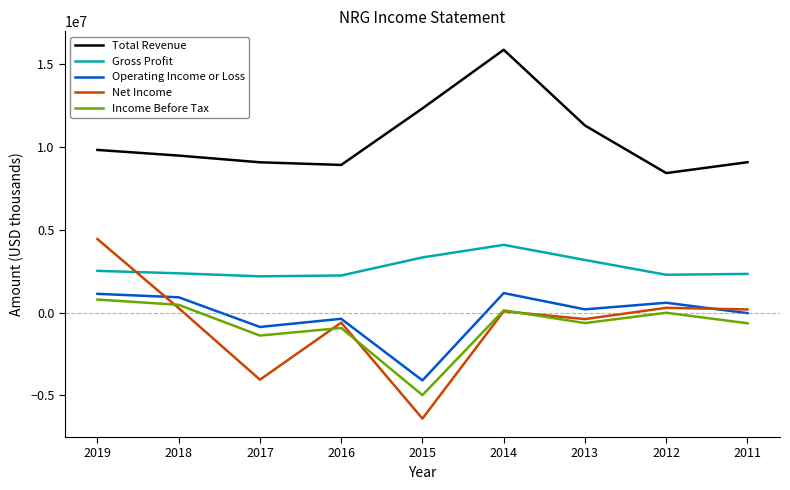

What is the highest value of the Net Income series?

4438000